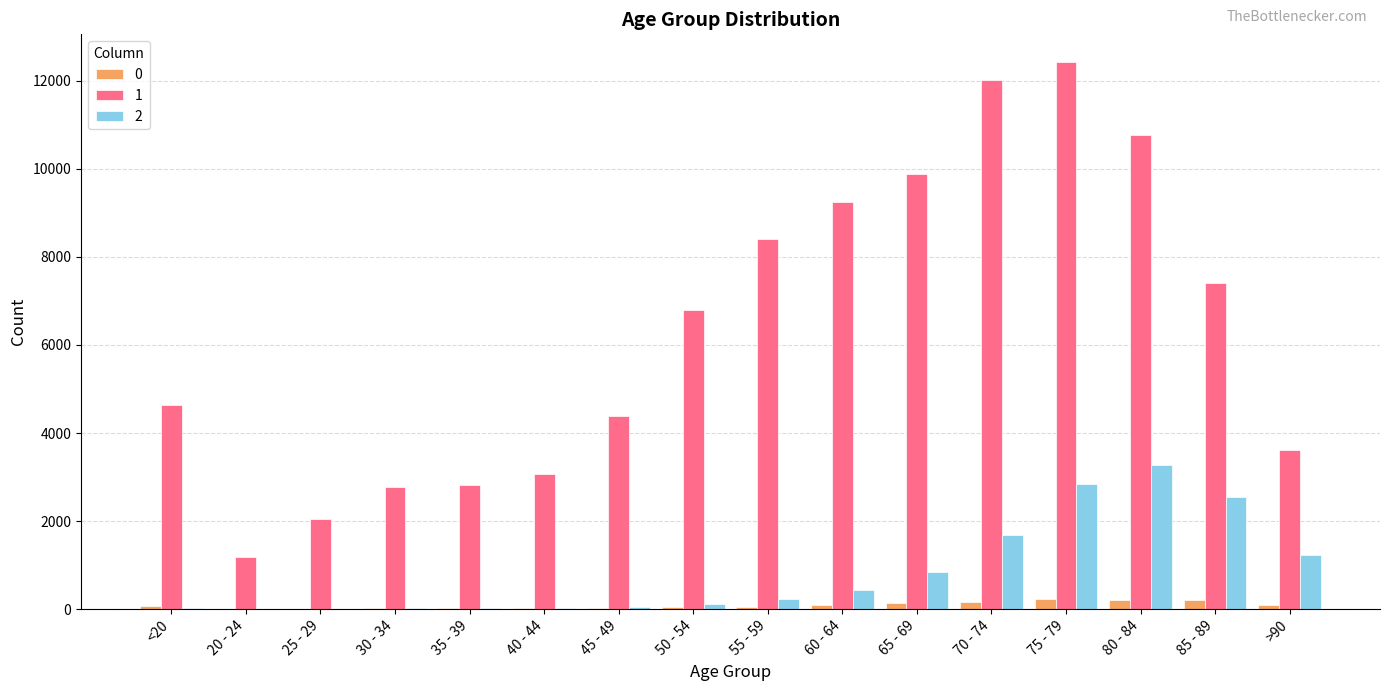

At which label does 2 reach its peak?

80 - 84